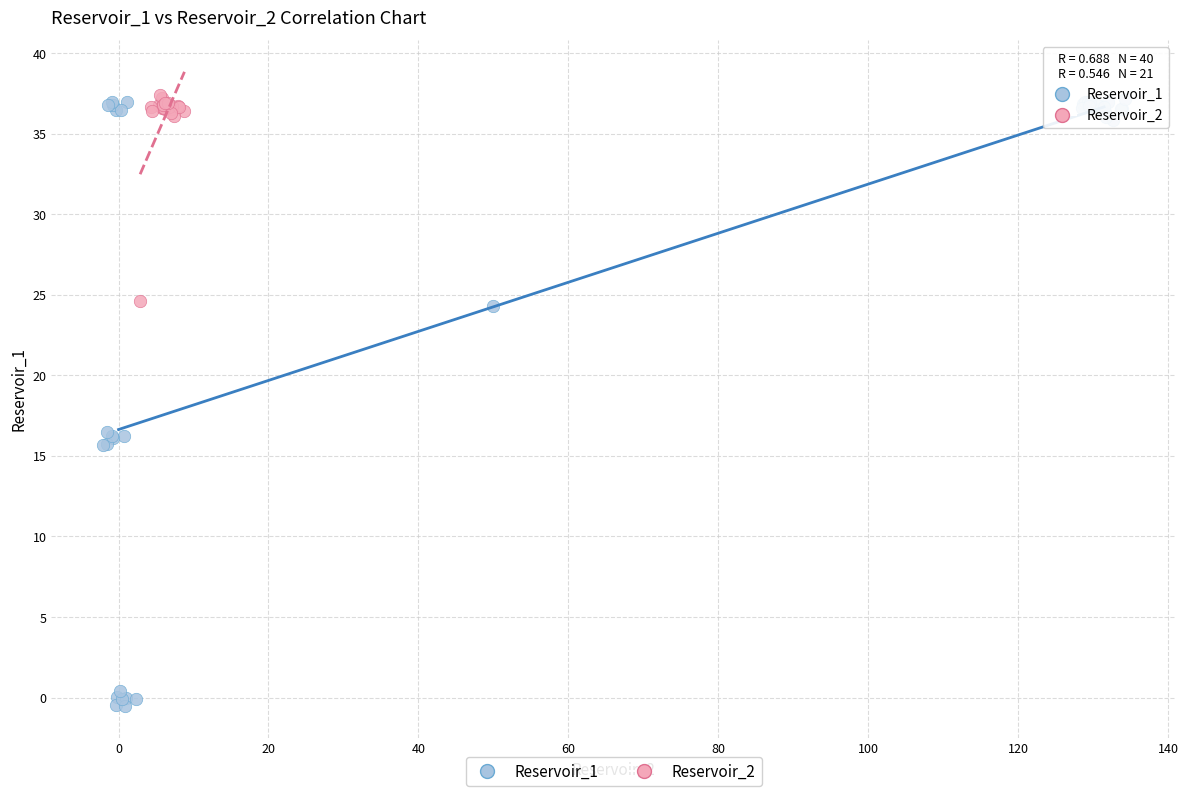

Which series reaches the minimum Y coordinate?

Reservoir_1